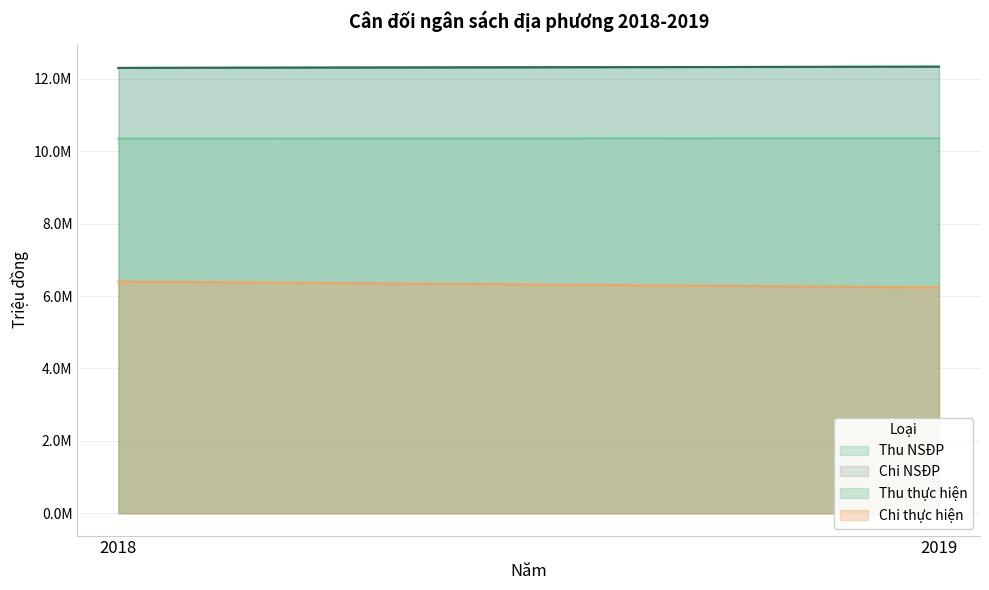

Reading left to right, transcribe all the data shown in this chart.

Thu NSĐP: 12300393	12334250
Chi NSĐP: 12300393	12334250
Thu thực hiện: 10346285	10357034
Chi thực hiện: 6400128	6237674